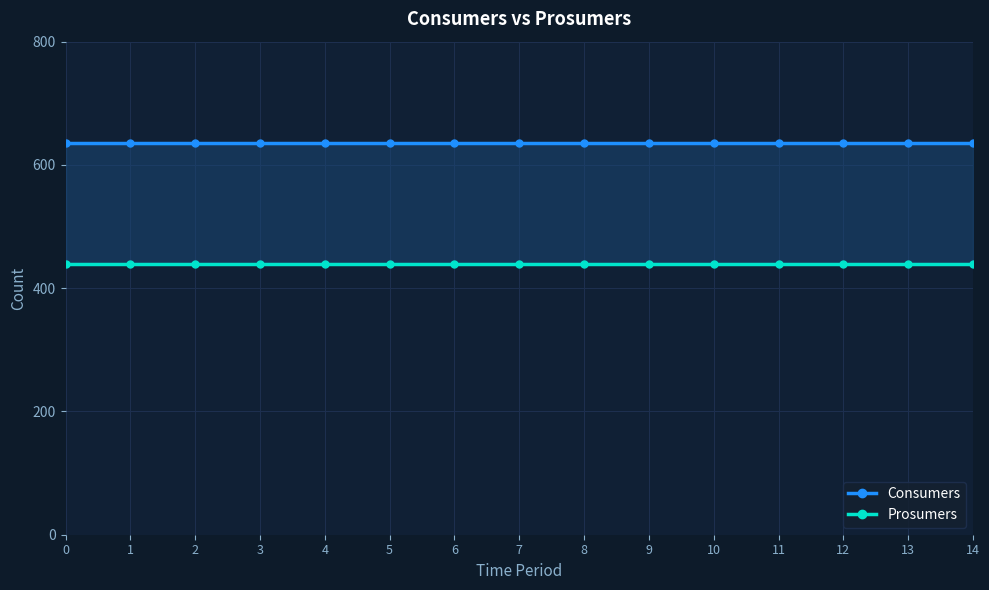

True or false: Prosumers has more than 0 interior local peaks.

False